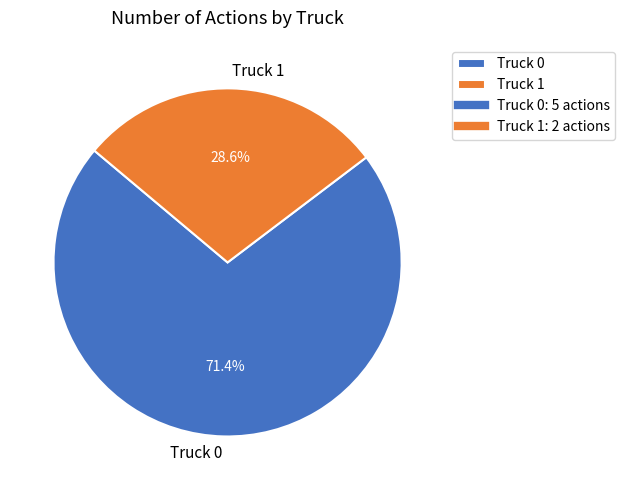

Does Truck 0 represent more than half of the total?

Yes